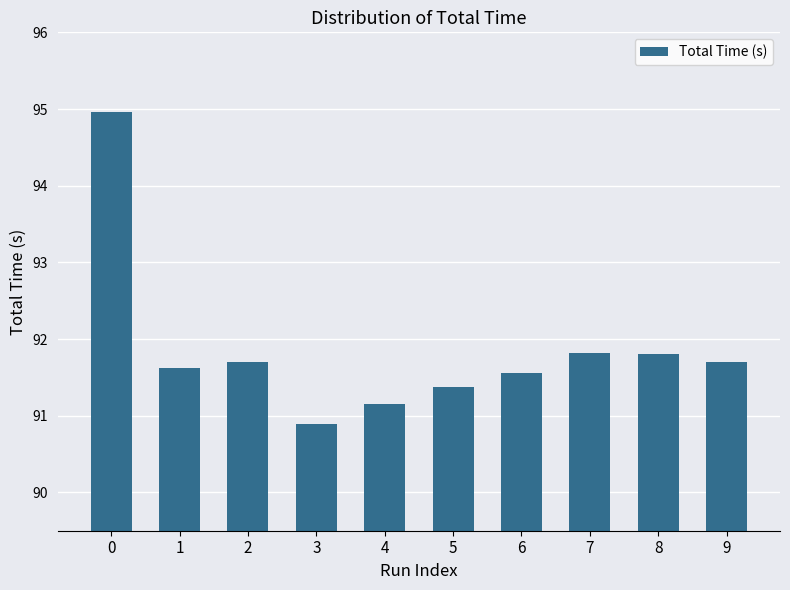

What value does the data have at 9?

91.7